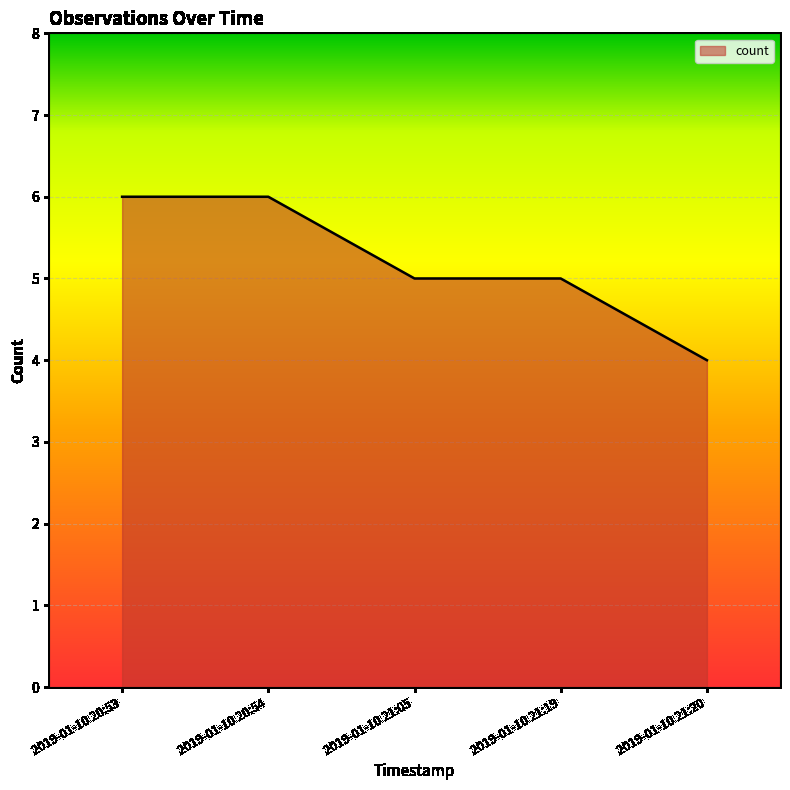

Reading right to left, list all the values displayed in this chart.

2019-01-10 21:20=4	2019-01-10 21:19=5	2019-01-10 21:05=5	2019-01-10 20:54=6	2019-01-10 20:53=6